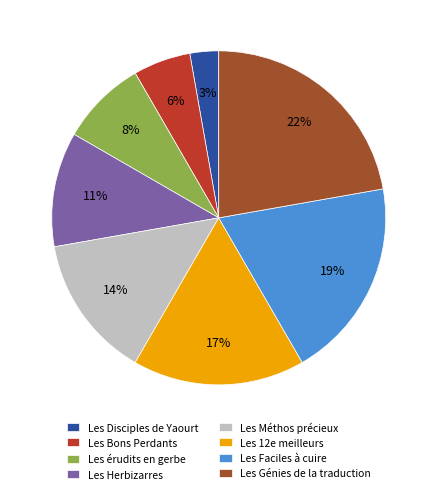

Count the number of slices in the pie.

8